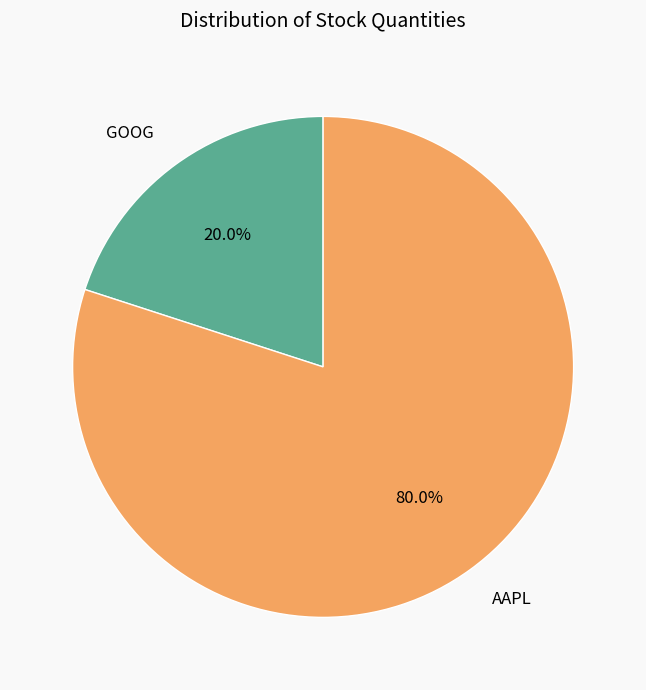

To the nearest percent, what percentage of the pie is GOOG?

20%